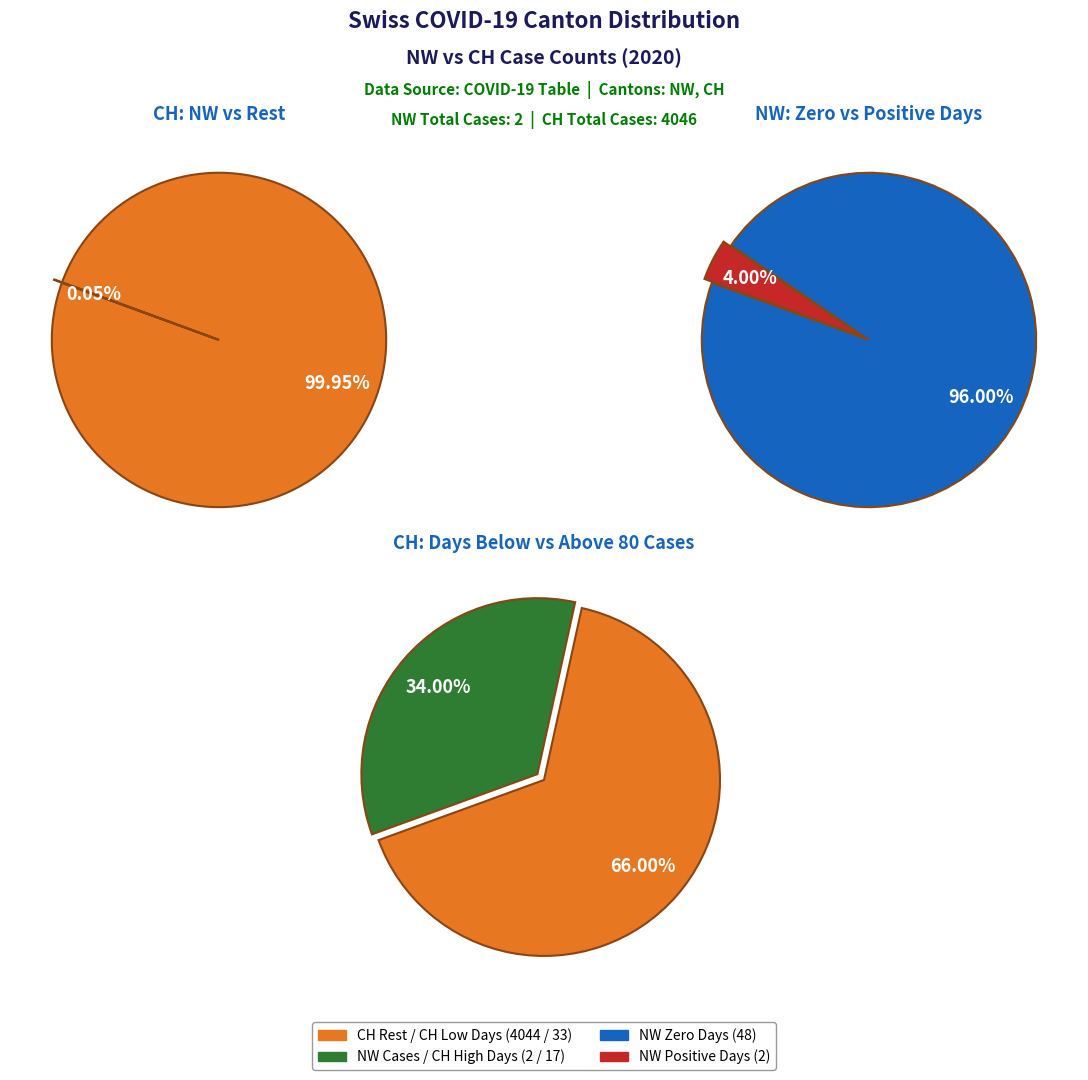

Is it true that 1 is 19% of the pie?

False